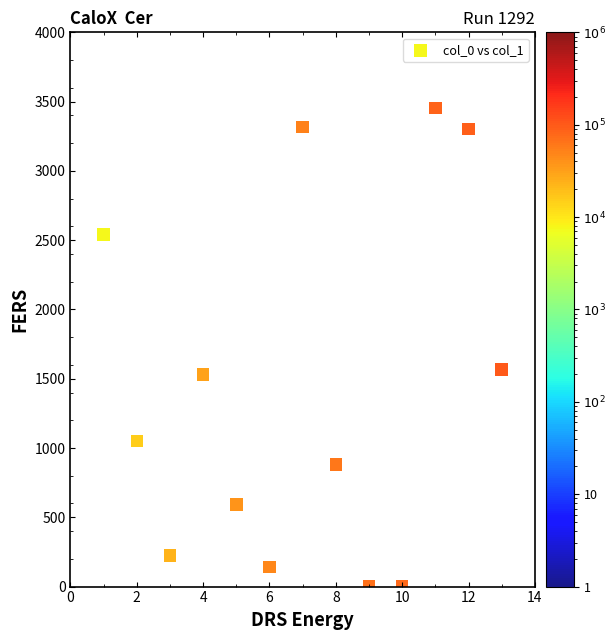

What is the range of Y values (max minus min)?

3454.0